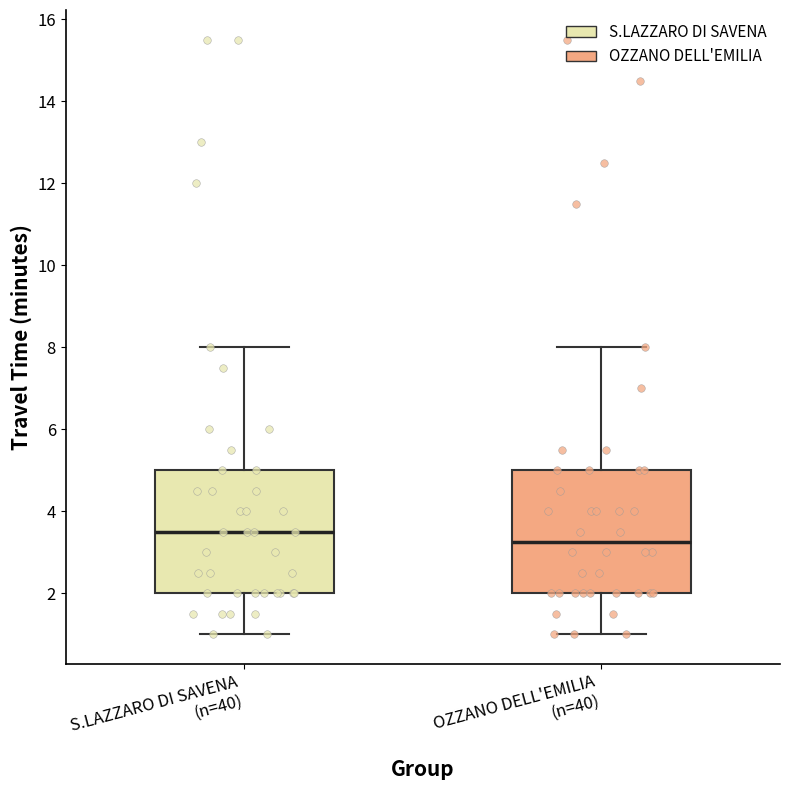

Reading left to right, transcribe this box plot: for each box, give where its median line is, the range the box spans, and where its two whiskers end, as read against the y-axis. The values are not printed on the chart, so give them approximately, as read against the axis.

S.LAZZARO DI SAVENA (n=40): median 3.6, box 2.0 to 5.0, whiskers 1.0 to 8.0
OZZANO DELL'EMILIA (n=40): median 3.2, box 2.0 to 5.0, whiskers 1.0 to 8.0